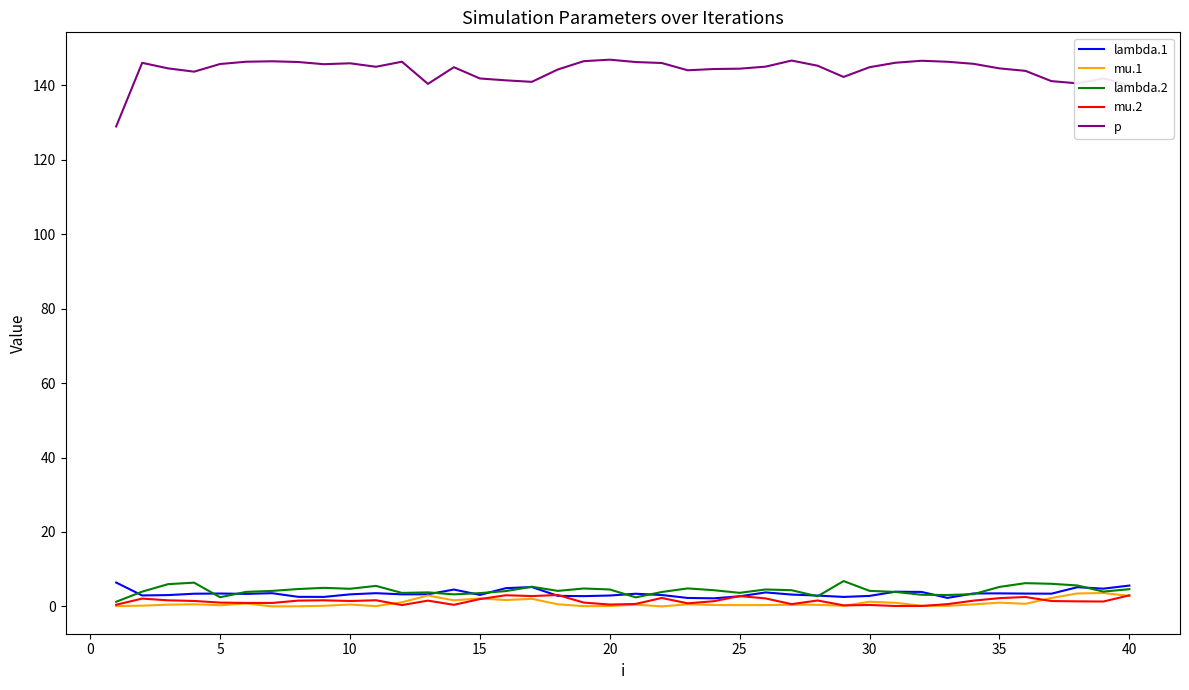

True or false: p and lambda.1 cross at least once.

False